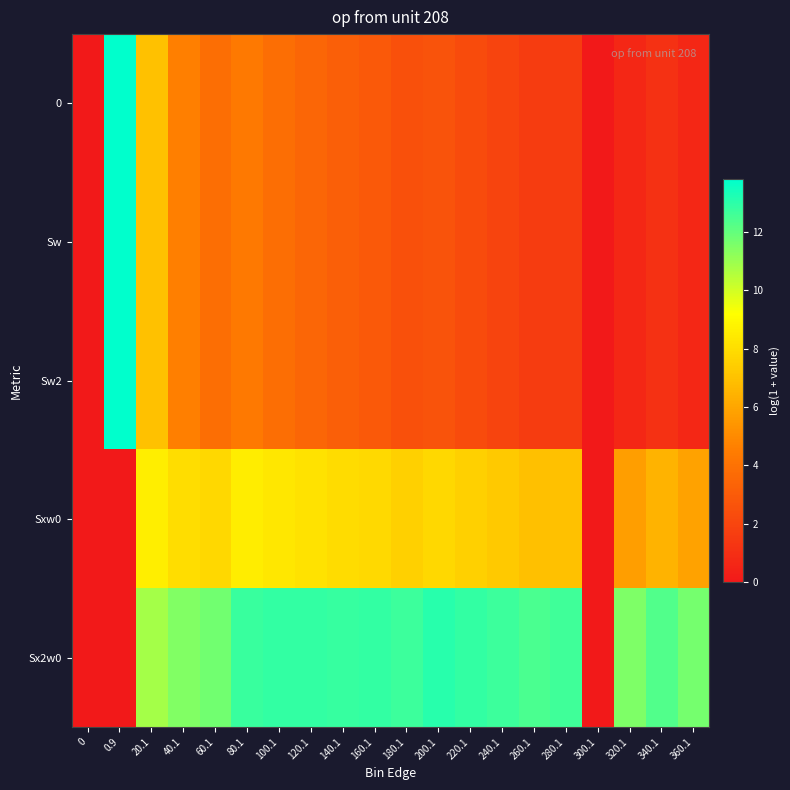

What is the difference between the highest and lowest values at 220.1?

10.6